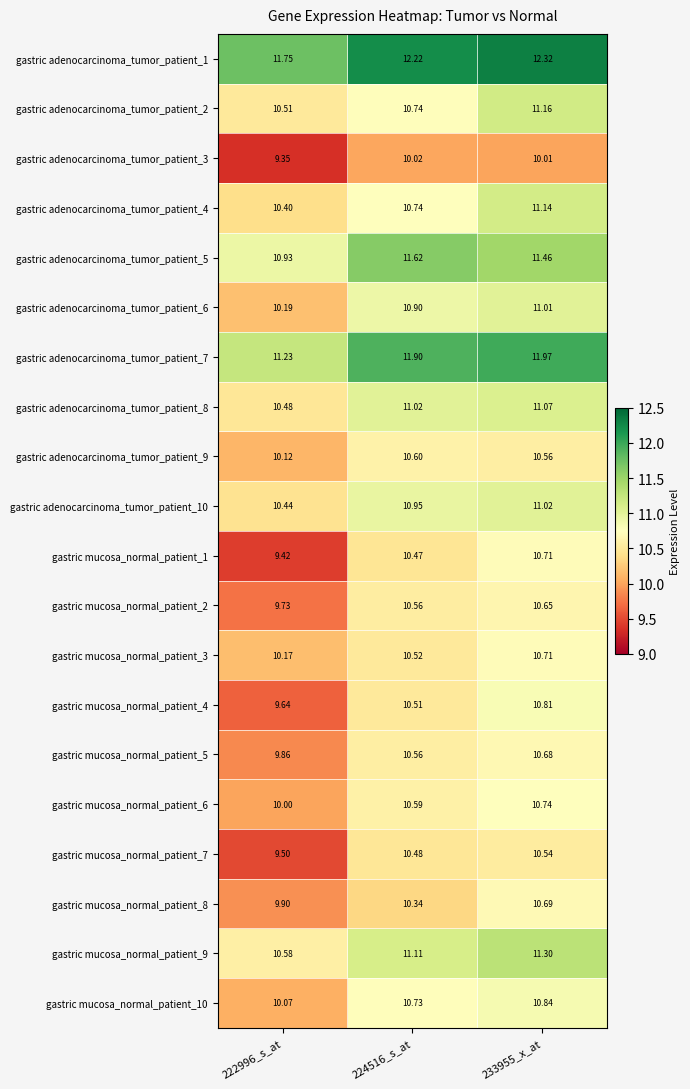

Which series has the widest spread of values?

gastric mucosa_normal_patient_1